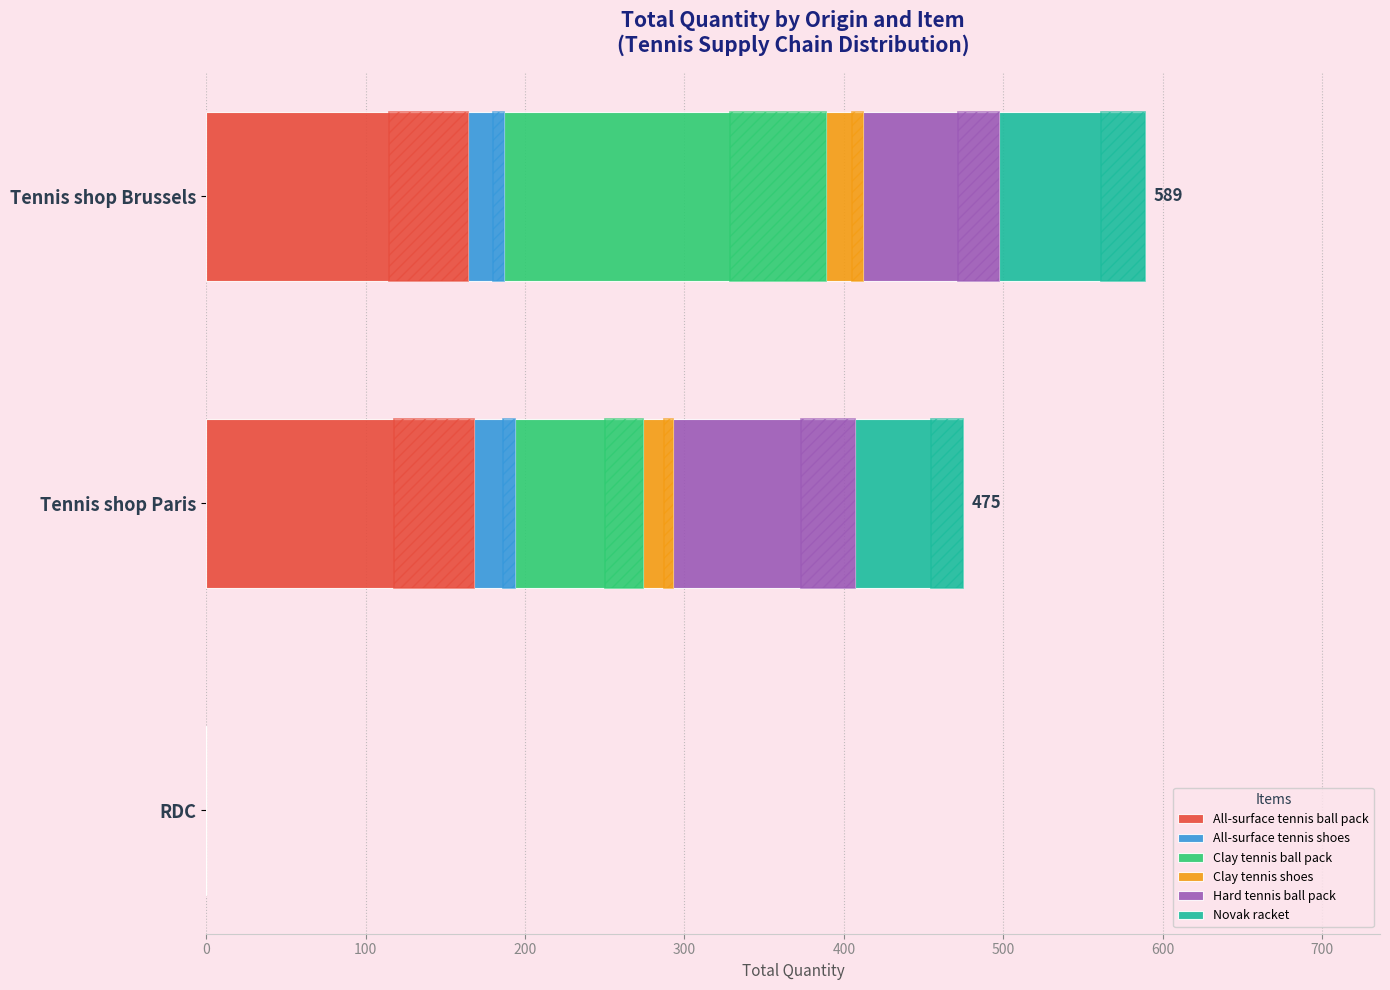

What is the sum of all All-surface tennis ball pack values?

332